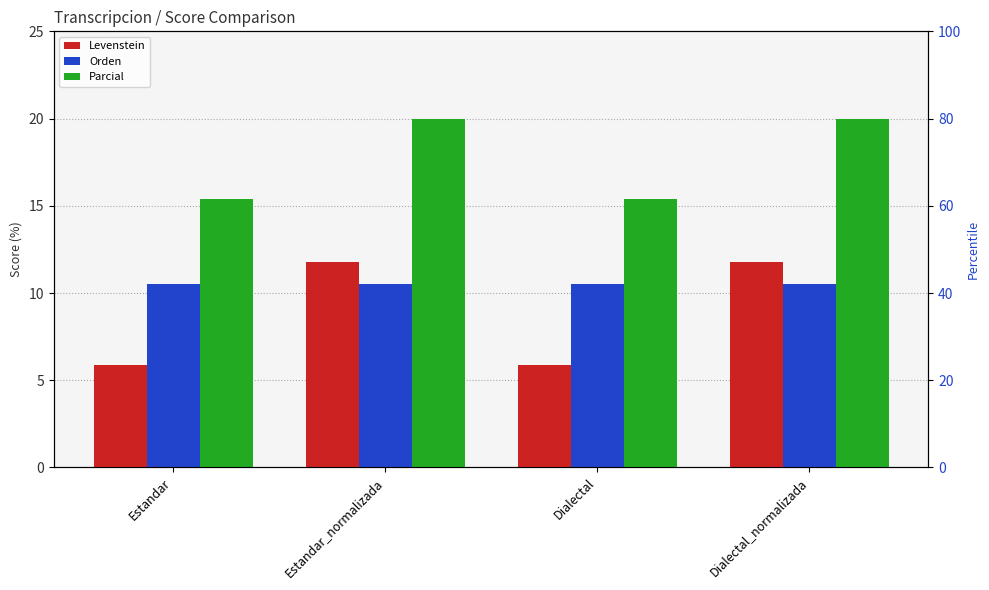

Reading left to right, list all the values displayed in this chart.

Levenstein: Estandar=5.9	Estandar_normalizada=11.8	Dialectal=5.9	Dialectal_normalizada=11.8
Orden: Estandar=10.5	Estandar_normalizada=10.5	Dialectal=10.5	Dialectal_normalizada=10.5
Parcial: Estandar=15.4	Estandar_normalizada=20.0	Dialectal=15.4	Dialectal_normalizada=20.0